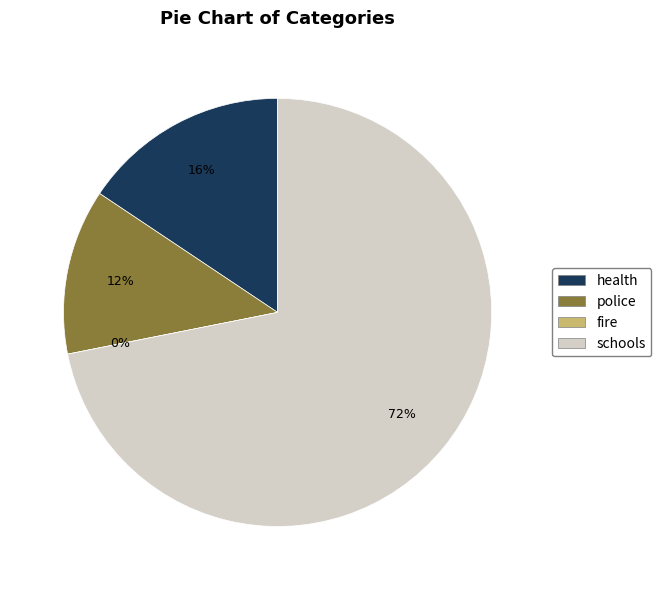

Is it true that fire is 0% of the pie?

True